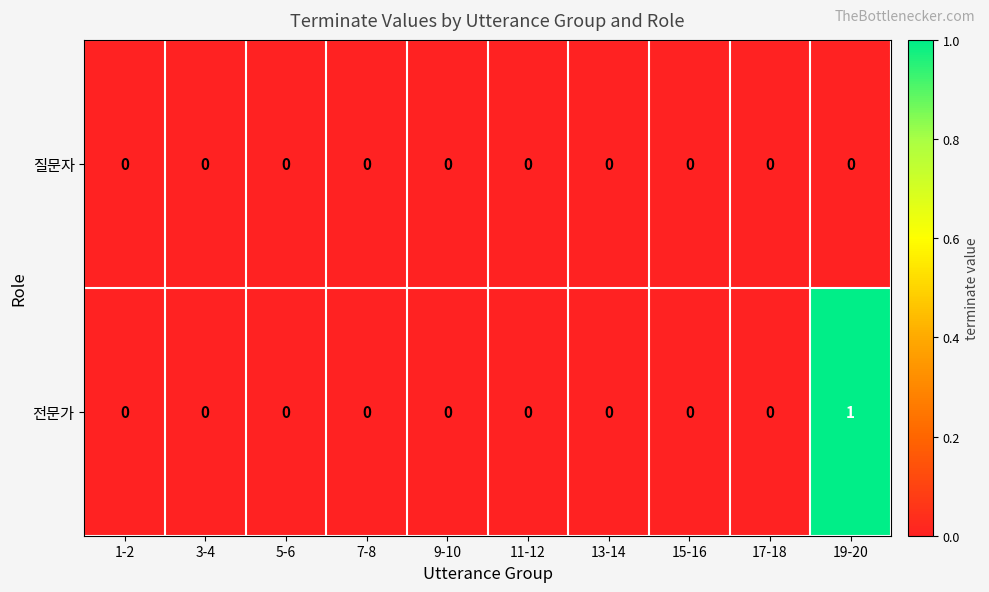

Which label corresponds to the largest value in the chart?

19-20